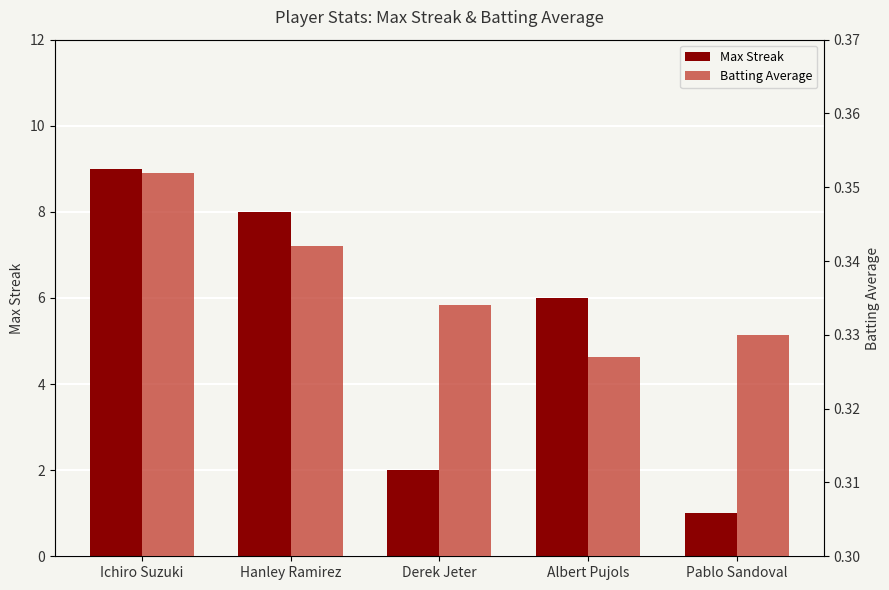

What are all the series names shown in the legend?

Max Streak, Batting Average